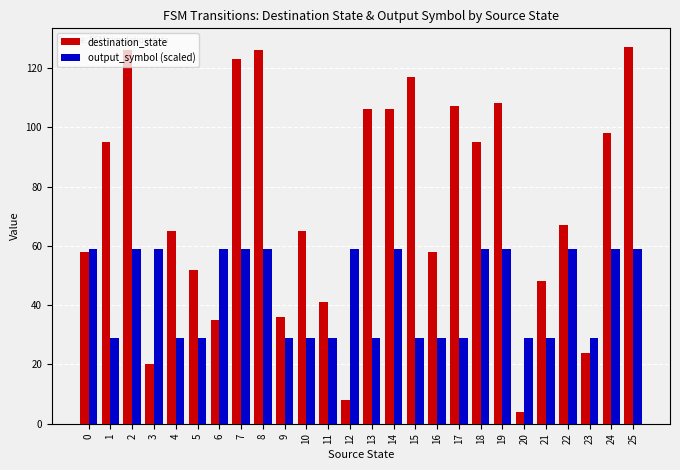

What is the value of the output_symbol (scaled) bar at the 3rd from the left?

58.9